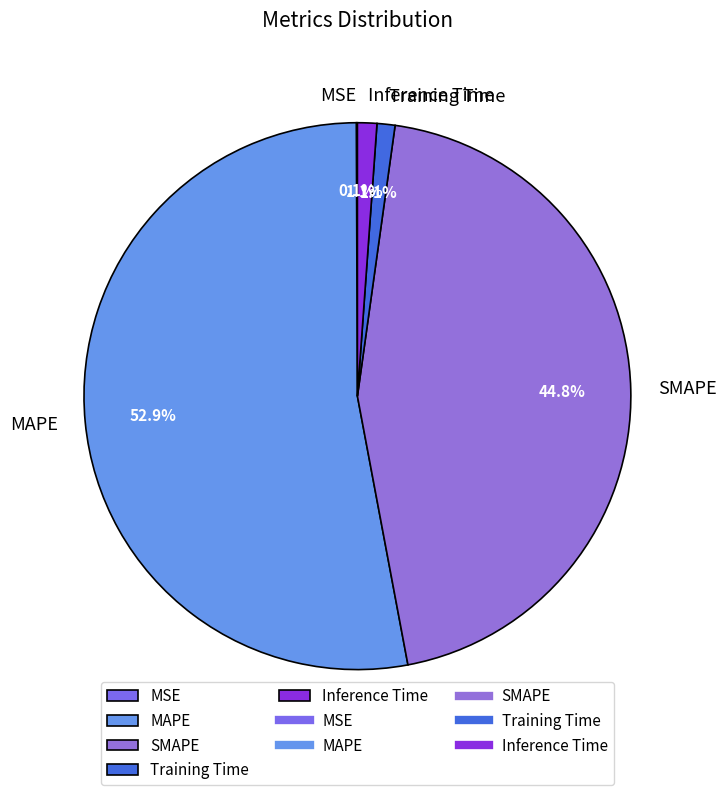

To the nearest percent, what portion does Training Time represent?

1%